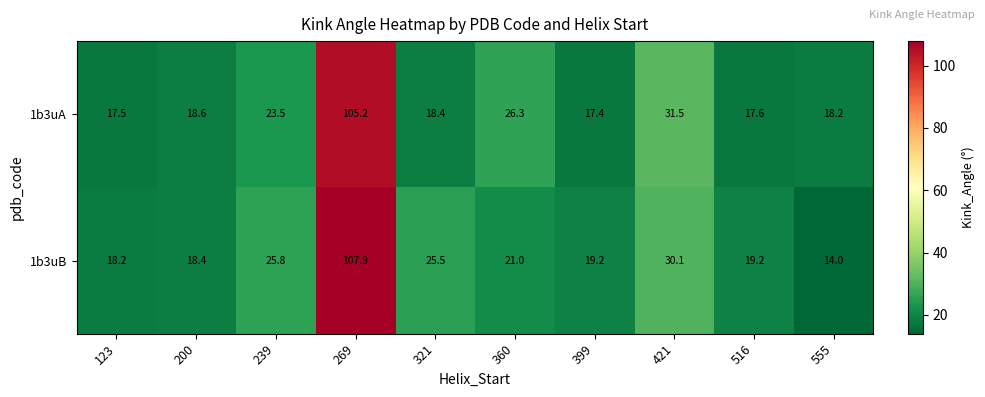

What is the difference between the maximum and second lowest values in the 1b3uA series?

87.7